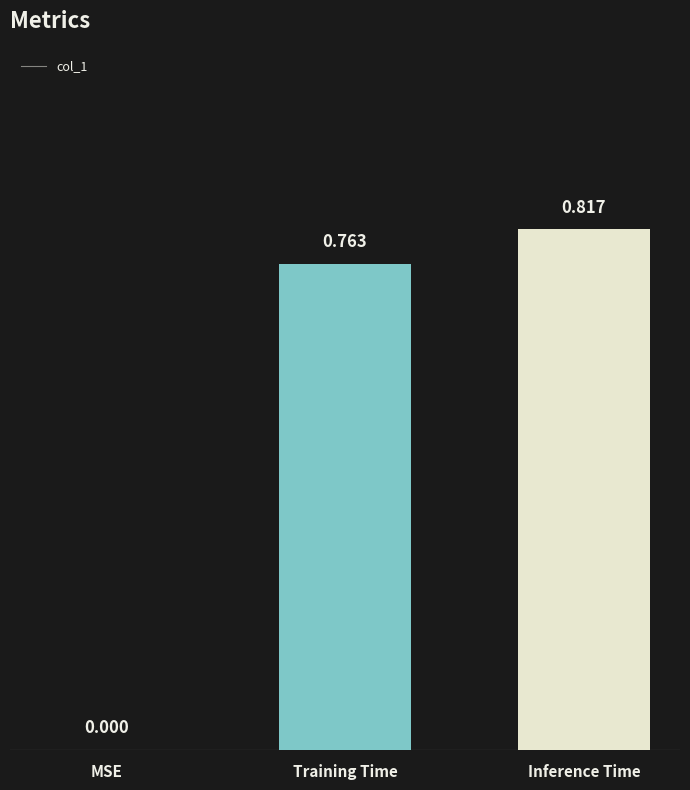

Which has a higher value, Training Time or Inference Time?

Inference Time